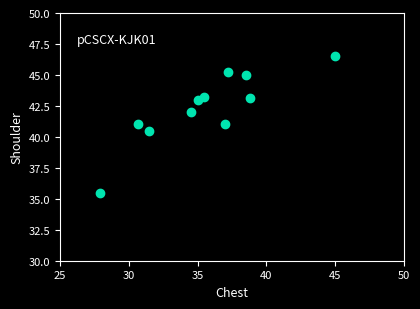

What is the average X value?

35.6